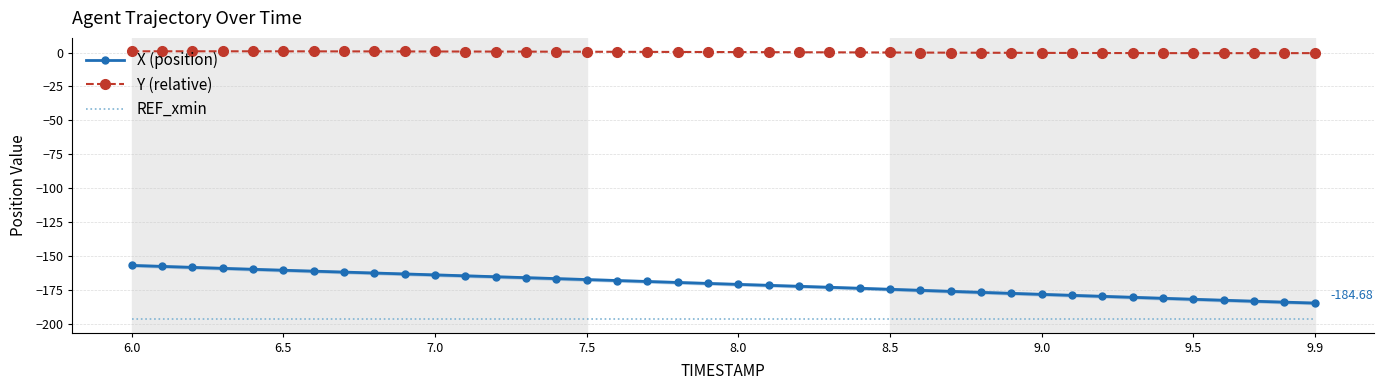

What is the minimum value for X (position)?

-184.7